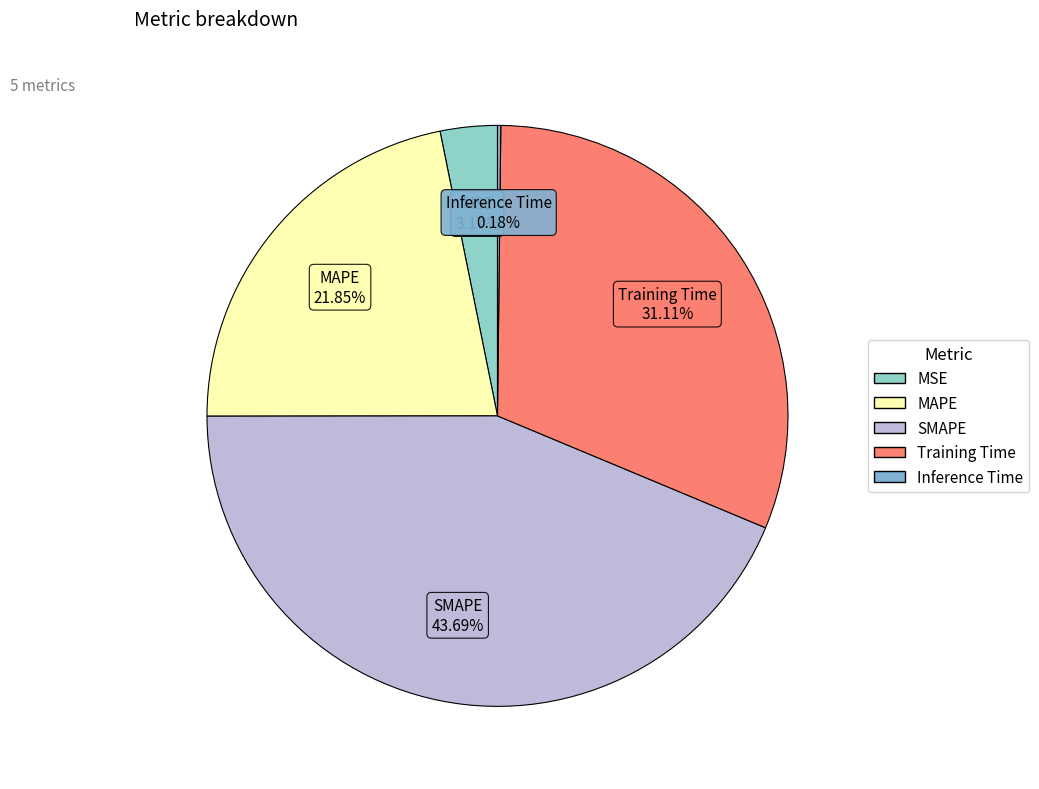

To the nearest percent, what portion does MAPE represent?

22%